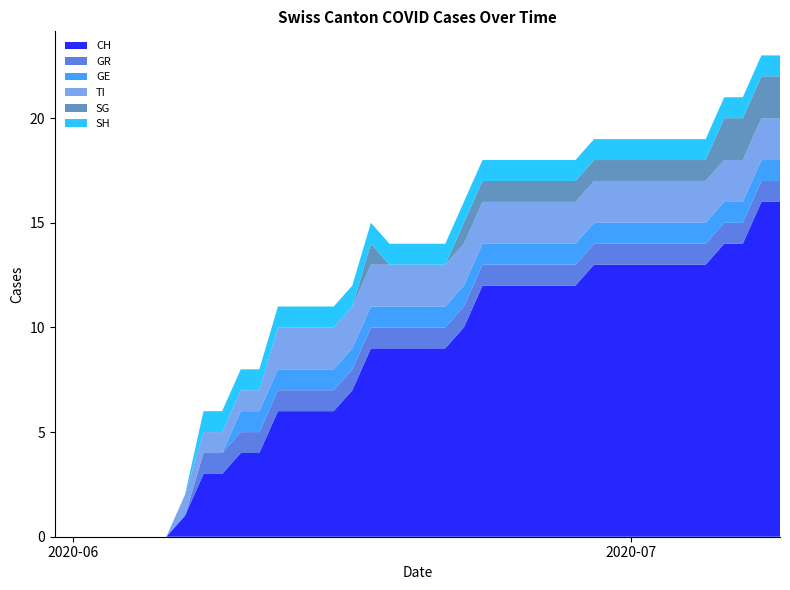

Reading right to left, list all the values displayed in this chart.

CH: 2020-07-09=16	2020-07-08=16	2020-07-07=14	2020-07-06=14	2020-07-05=13	2020-07-04=13	2020-07-03=13	2020-07-02=13	2020-07-01=13	2020-06-30=13	2020-06-29=13	2020-06-28=12	2020-06-27=12	2020-06-26=12	2020-06-25=12	2020-06-24=12	2020-06-23=12	2020-06-22=10	2020-06-21=9	2020-06-20=9	2020-06-19=9	2020-06-18=9	2020-06-17=9	2020-06-16=7	2020-06-15=6	2020-06-14=6	2020-06-13=6	2020-06-12=6	2020-06-11=4	2020-06-10=4	2020-06-09=3	2020-06-08=3	2020-06-07=1	2020-06-06=0	2020-06-05=0	2020-06-04=0	2020-06-03=0	2020-06-02=0	2020-06-01=0	2020-05-31=0
GR: 2020-07-09=1	2020-07-08=1	2020-07-07=1	2020-07-06=1	2020-07-05=1	2020-07-04=1	2020-07-03=1	2020-07-02=1	2020-07-01=1	2020-06-30=1	2020-06-29=1	2020-06-28=1	2020-06-27=1	2020-06-26=1	2020-06-25=1	2020-06-24=1	2020-06-23=1	2020-06-22=1	2020-06-21=1	2020-06-20=1	2020-06-19=1	2020-06-18=1	2020-06-17=1	2020-06-16=1	2020-06-15=1	2020-06-14=1	2020-06-13=1	2020-06-12=1	2020-06-11=1	2020-06-10=1	2020-06-09=1	2020-06-08=1	2020-06-07=0	2020-06-06=0	2020-06-05=0	2020-06-04=0	2020-06-03=0	2020-06-02=0	2020-06-01=0	2020-05-31=0
GE: 2020-07-09=1	2020-07-08=1	2020-07-07=1	2020-07-06=1	2020-07-05=1	2020-07-04=1	2020-07-03=1	2020-07-02=1	2020-07-01=1	2020-06-30=1	2020-06-29=1	2020-06-28=1	2020-06-27=1	2020-06-26=1	2020-06-25=1	2020-06-24=1	2020-06-23=1	2020-06-22=1	2020-06-21=1	2020-06-20=1	2020-06-19=1	2020-06-18=1	2020-06-17=1	2020-06-16=1	2020-06-15=1	2020-06-14=1	2020-06-13=1	2020-06-12=1	2020-06-11=1	2020-06-10=1	2020-06-09=0	2020-06-08=0	2020-06-07=0	2020-06-06=0	2020-06-05=0	2020-06-04=0	2020-06-03=0	2020-06-02=0	2020-06-01=0	2020-05-31=0
TI: 2020-07-09=2	2020-07-08=2	2020-07-07=2	2020-07-06=2	2020-07-05=2	2020-07-04=2	2020-07-03=2	2020-07-02=2	2020-07-01=2	2020-06-30=2	2020-06-29=2	2020-06-28=2	2020-06-27=2	2020-06-26=2	2020-06-25=2	2020-06-24=2	2020-06-23=2	2020-06-22=2	2020-06-21=2	2020-06-20=2	2020-06-19=2	2020-06-18=2	2020-06-17=2	2020-06-16=2	2020-06-15=2	2020-06-14=2	2020-06-13=2	2020-06-12=2	2020-06-11=1	2020-06-10=1	2020-06-09=1	2020-06-08=1	2020-06-07=1	2020-06-06=0	2020-06-05=0	2020-06-04=0	2020-06-03=0	2020-06-02=0	2020-06-01=0	2020-05-31=0
SG: 2020-07-09=2	2020-07-08=2	2020-07-07=2	2020-07-06=2	2020-07-05=1	2020-07-04=1	2020-07-03=1	2020-07-02=1	2020-07-01=1	2020-06-30=1	2020-06-29=1	2020-06-28=1	2020-06-27=1	2020-06-26=1	2020-06-25=1	2020-06-24=1	2020-06-23=1	2020-06-22=1	2020-06-21=0	2020-06-20=0	2020-06-19=0	2020-06-18=0	2020-06-17=1	2020-06-16=0	2020-06-15=0	2020-06-14=0	2020-06-13=0	2020-06-12=0	2020-06-11=0	2020-06-10=0	2020-06-09=0	2020-06-08=0	2020-06-07=0	2020-06-06=0	2020-06-05=0	2020-06-04=0	2020-06-03=0	2020-06-02=0	2020-06-01=0	2020-05-31=0
SH: 2020-07-09=1	2020-07-08=1	2020-07-07=1	2020-07-06=1	2020-07-05=1	2020-07-04=1	2020-07-03=1	2020-07-02=1	2020-07-01=1	2020-06-30=1	2020-06-29=1	2020-06-28=1	2020-06-27=1	2020-06-26=1	2020-06-25=1	2020-06-24=1	2020-06-23=1	2020-06-22=1	2020-06-21=1	2020-06-20=1	2020-06-19=1	2020-06-18=1	2020-06-17=1	2020-06-16=1	2020-06-15=1	2020-06-14=1	2020-06-13=1	2020-06-12=1	2020-06-11=1	2020-06-10=1	2020-06-09=1	2020-06-08=1	2020-06-07=0	2020-06-06=0	2020-06-05=0	2020-06-04=0	2020-06-03=0	2020-06-02=0	2020-06-01=0	2020-05-31=0